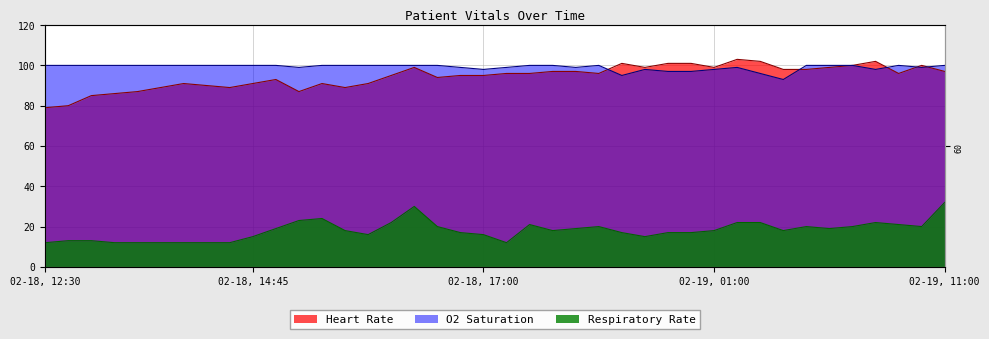

Is the value of O2 Saturation at 02-18, 16:00 greater than the value of Heart Rate at 02-18, 17:30?

Yes